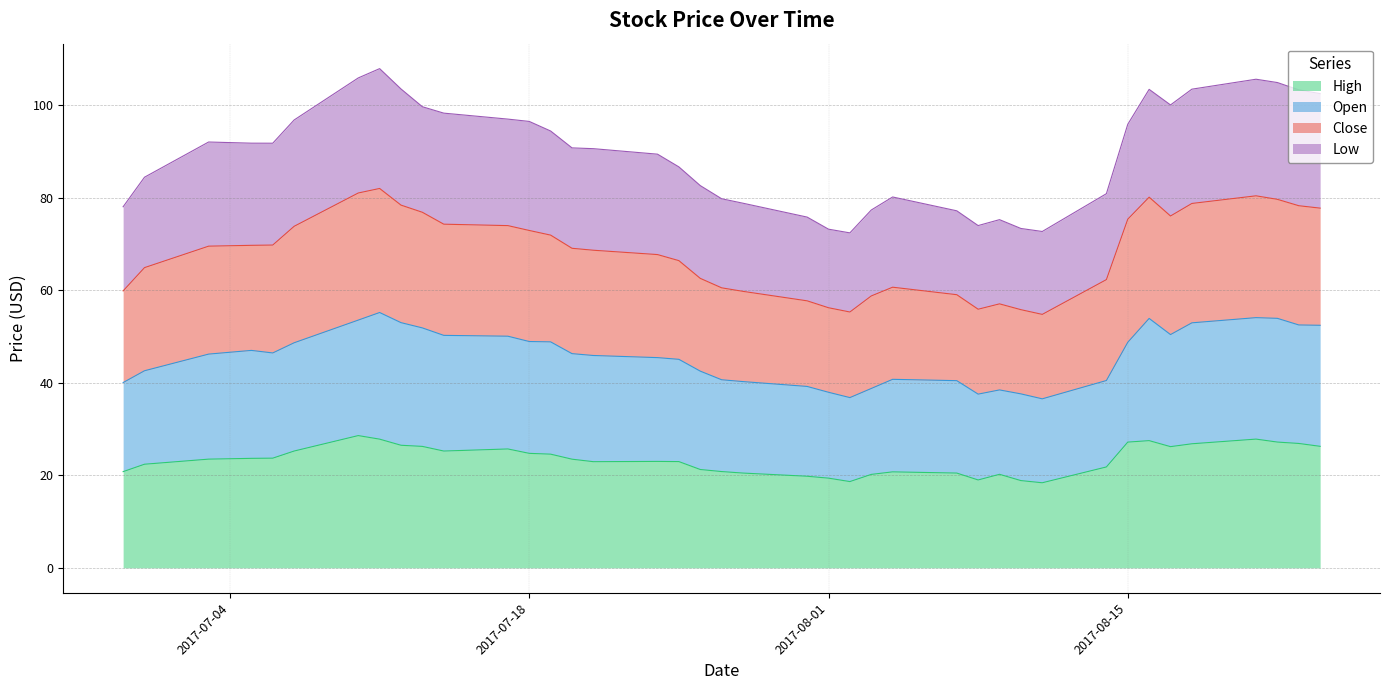

At which category does Close reach its first local peak?

2017-07-11